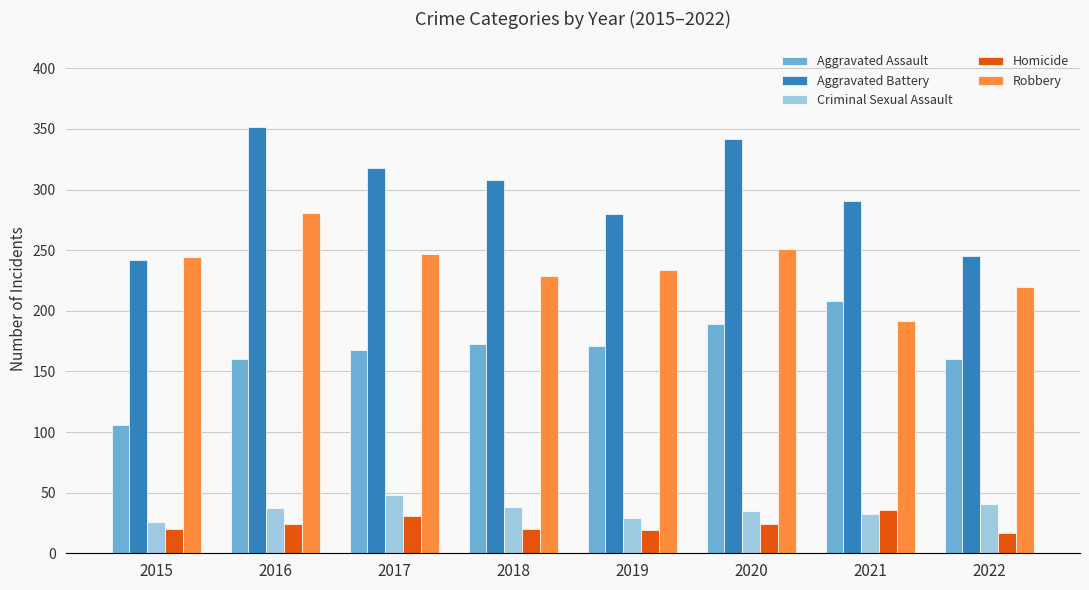

What is the highest value of the Criminal Sexual Assault series?

48